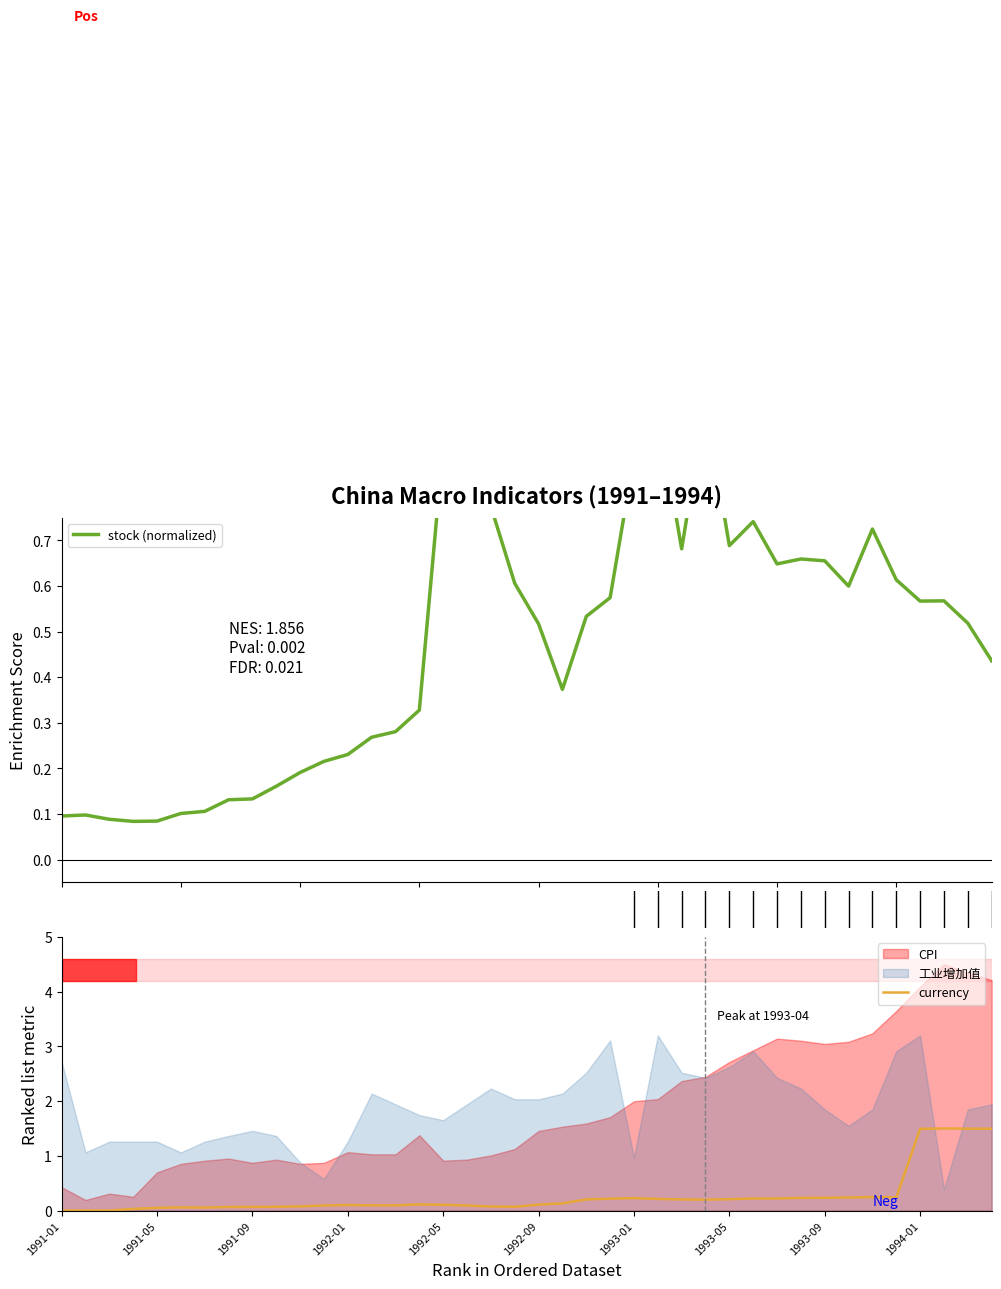

What is the difference between the second highest and second lowest values in the currency series?

1.5